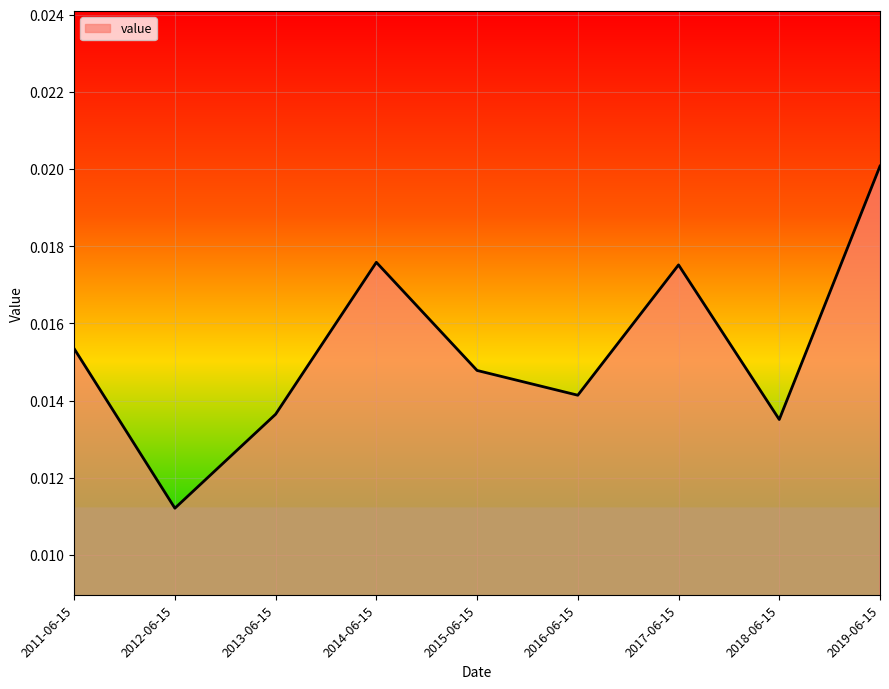

How many lines are shown in the chart?

1